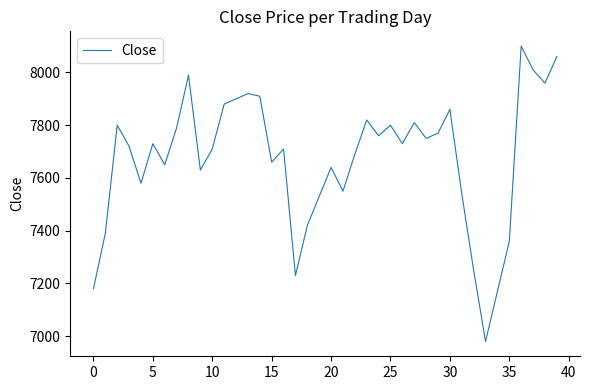

Is this an area chart (filled region under the line)?

No